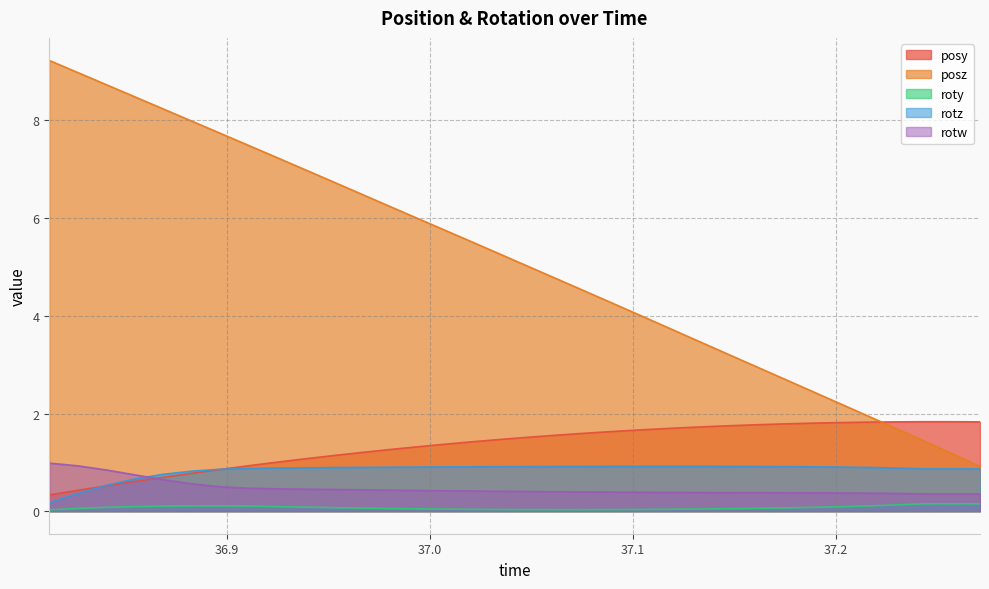

What is the sum of all rotz values?

28.5